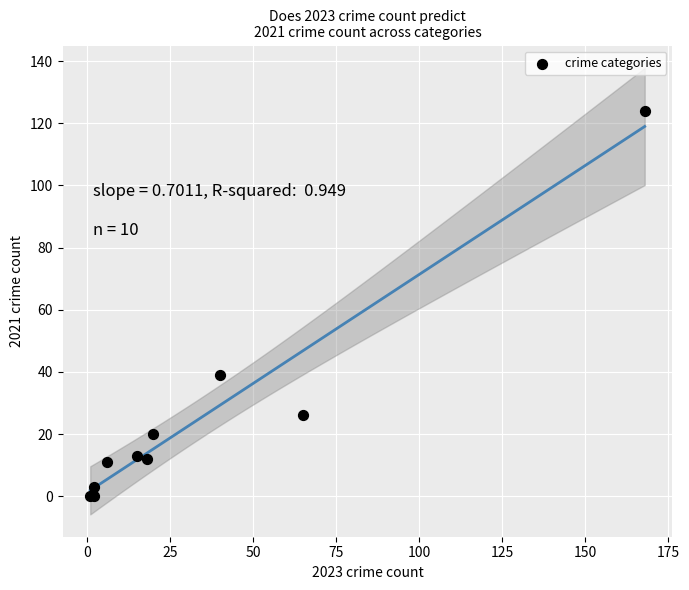

What Y value in the scatter plot is closest to 62?

39